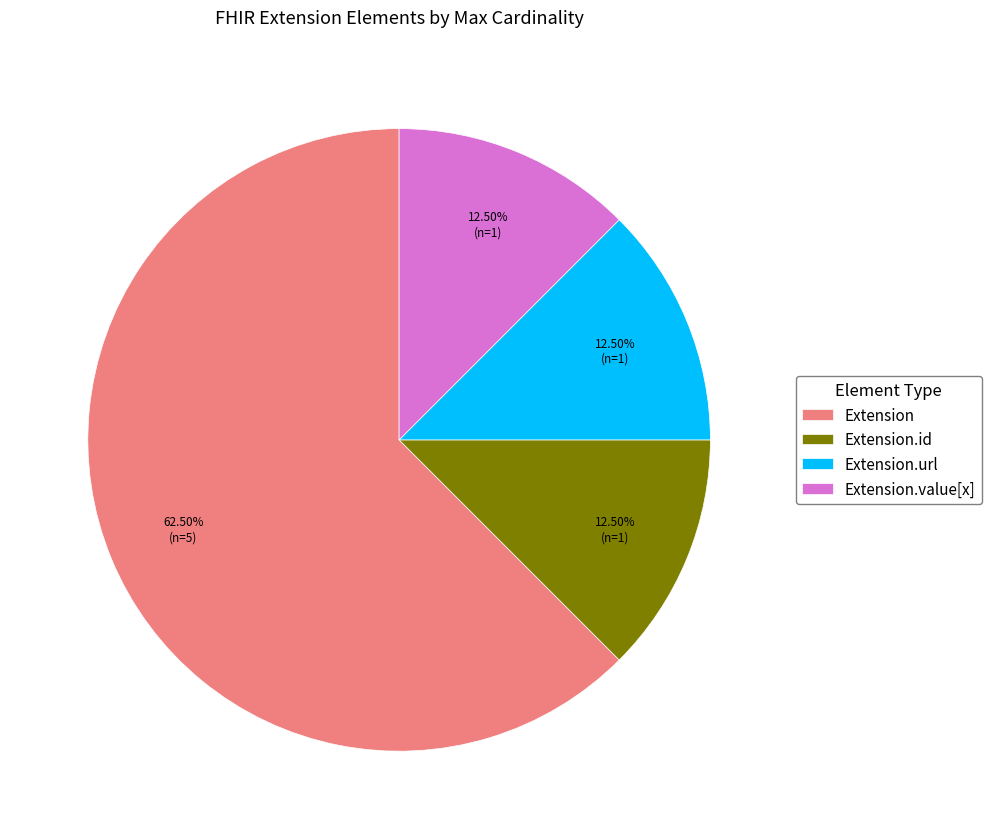

Is there a majority slice in this chart?

Yes